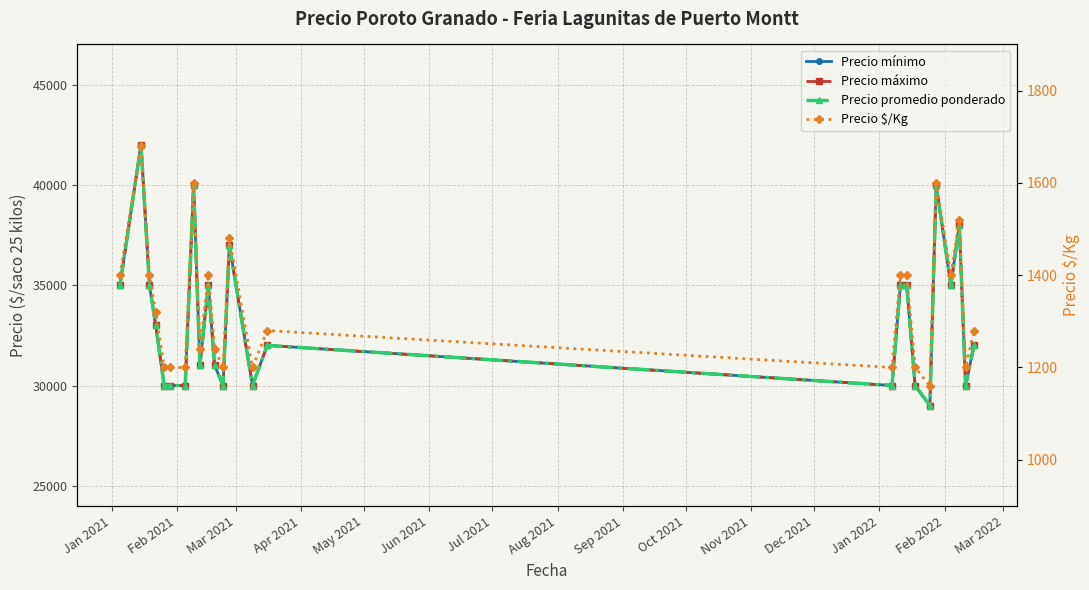

Which series changed the most between Jun 2021 and Oct 2021?

Precio mínimo